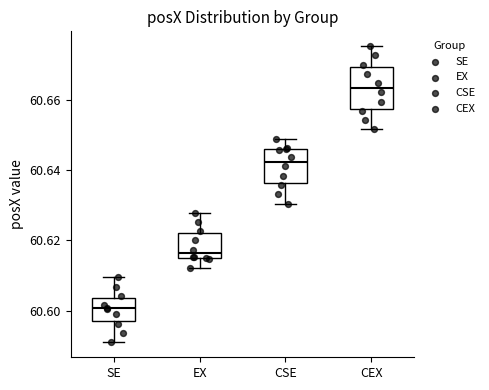

Where is the upper edge of the box for EX on the y-axis? The values are not printed on the chart, so give them approximately, as read against the axis.

60.622